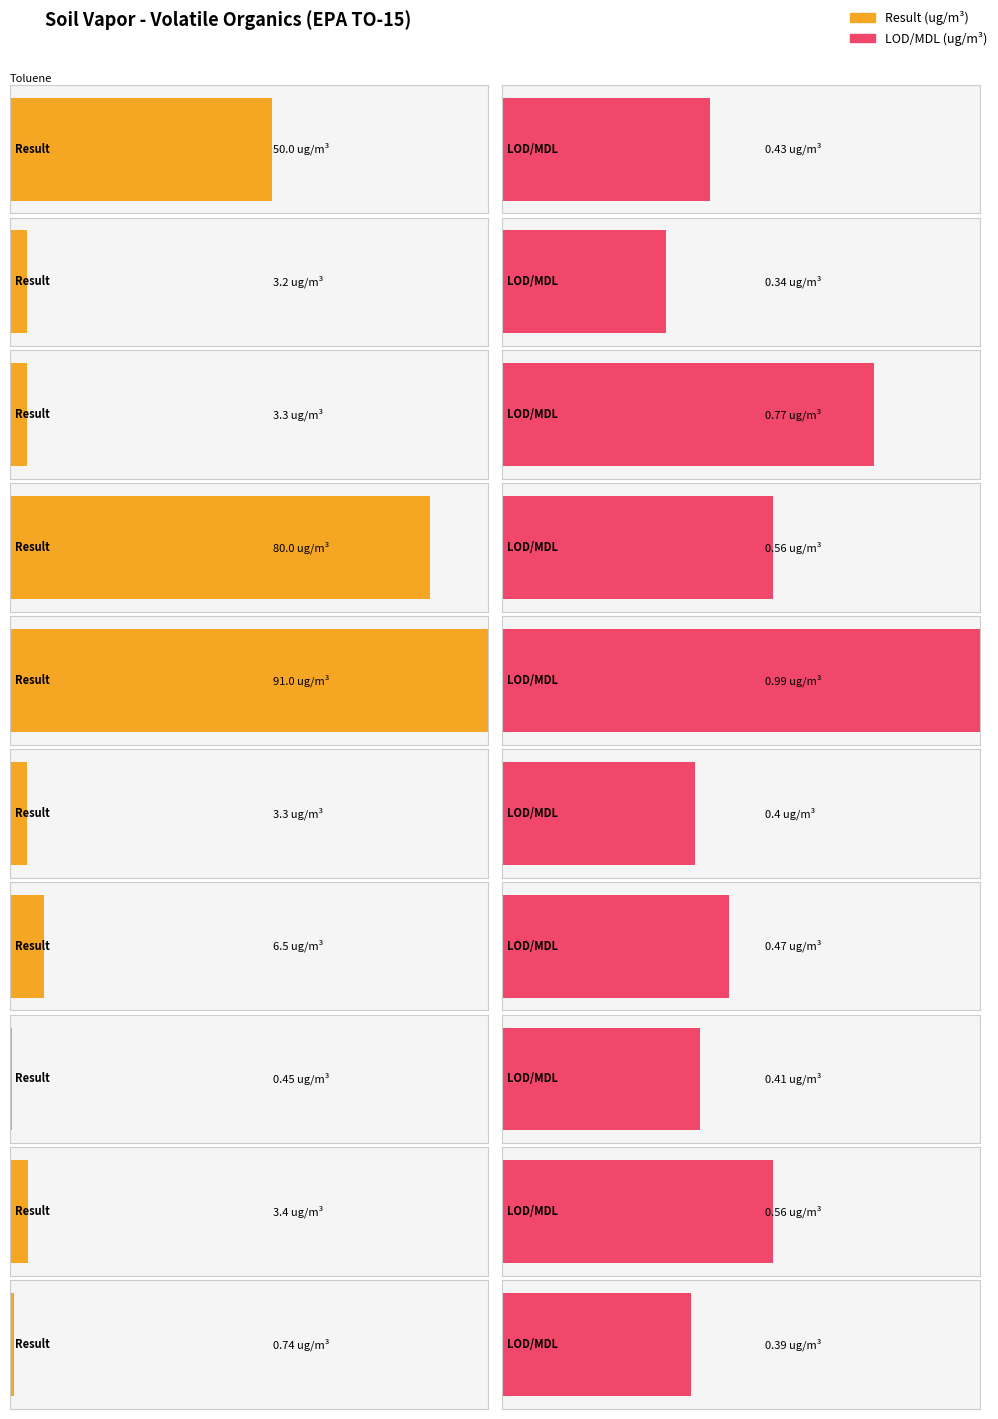

At how many categories does at least one series exceed 78?

2